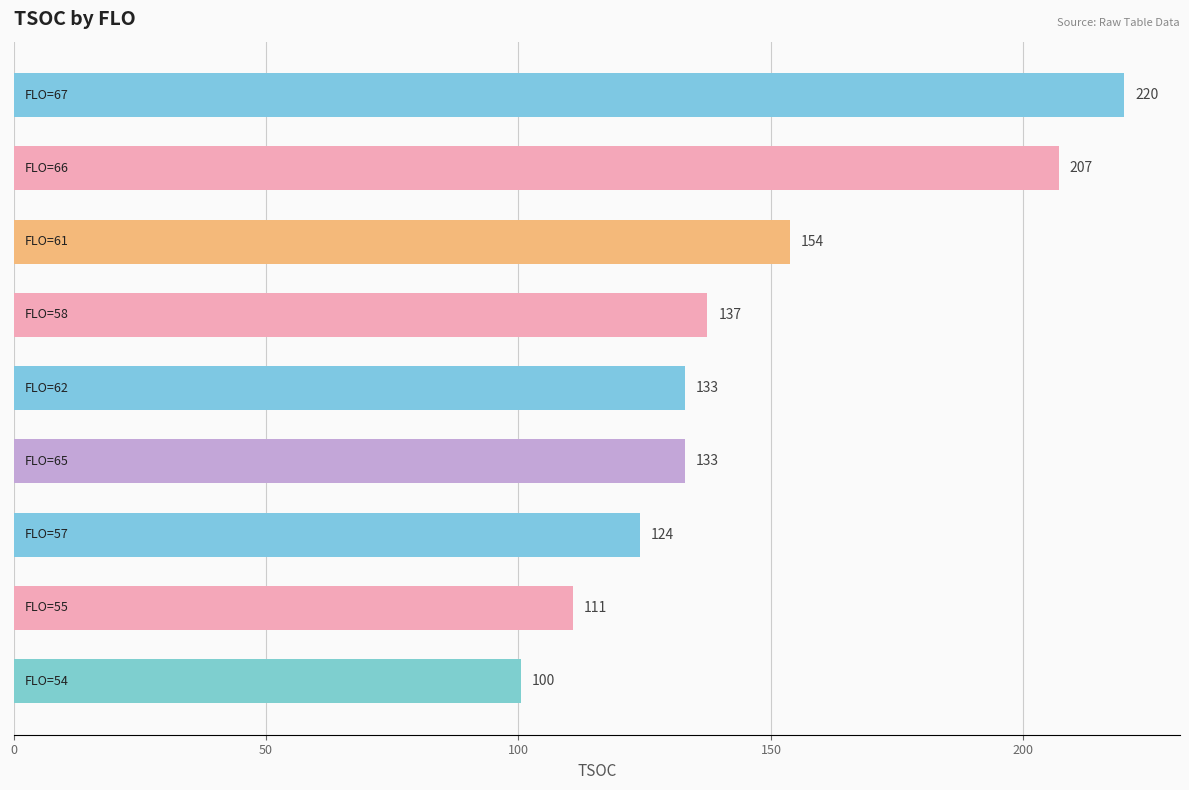

What is the average value?

146.6